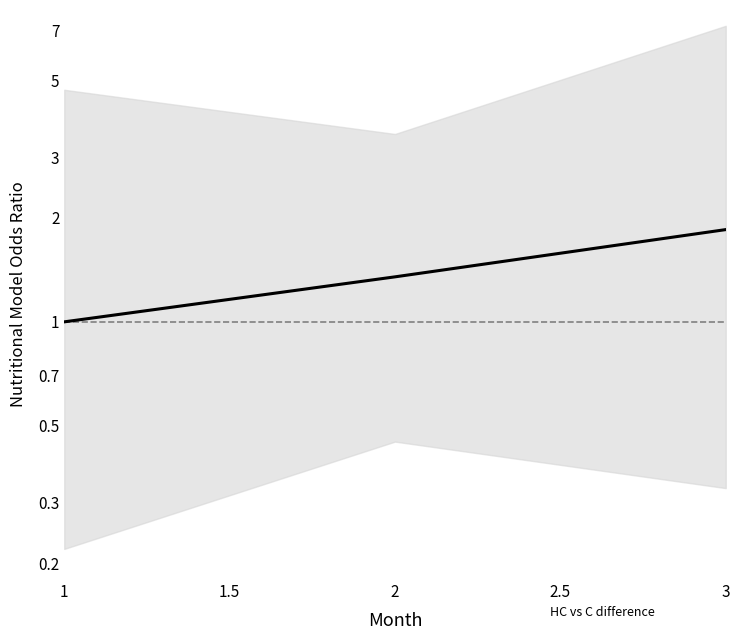

What is the smallest value displayed?

1.0